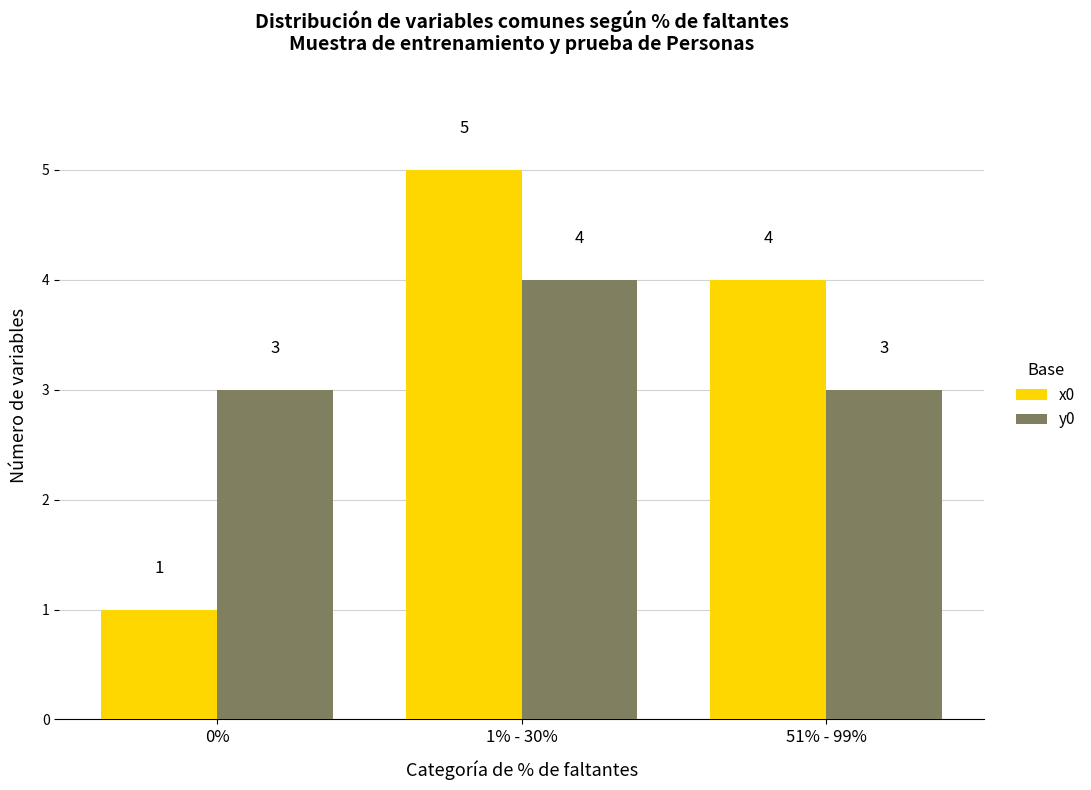

Reading left to right, transcribe all the data shown in this chart.

x0: 1	5	4
y0: 3	4	3